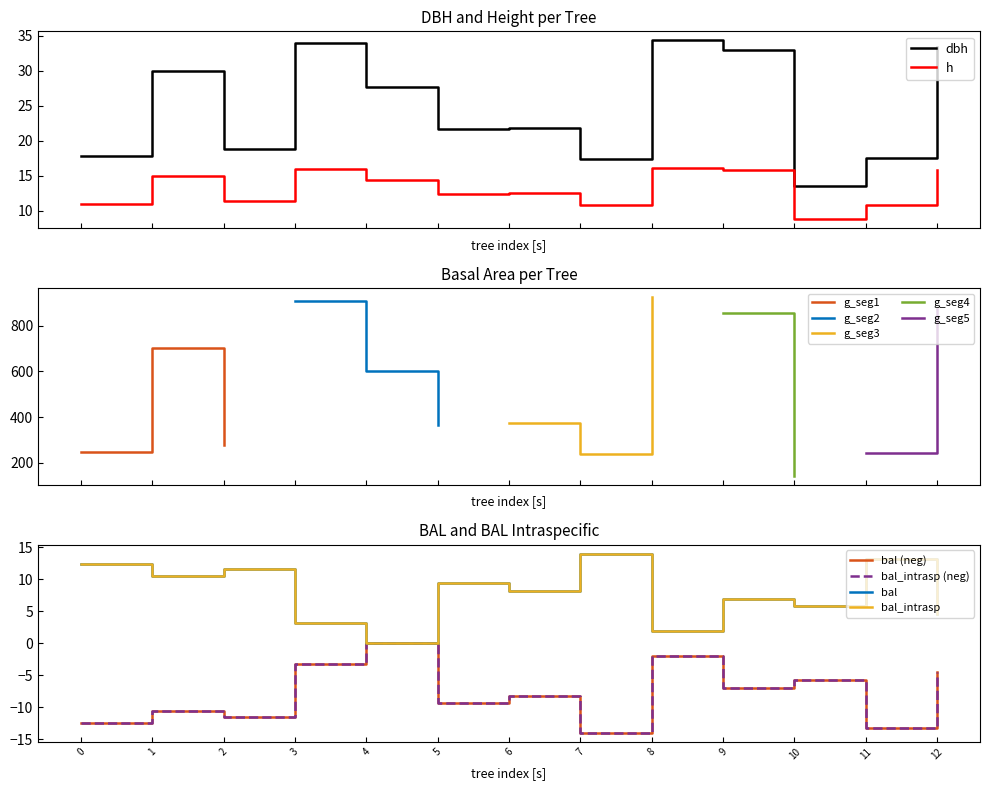

What is the highest value of the dbh series?

34.3